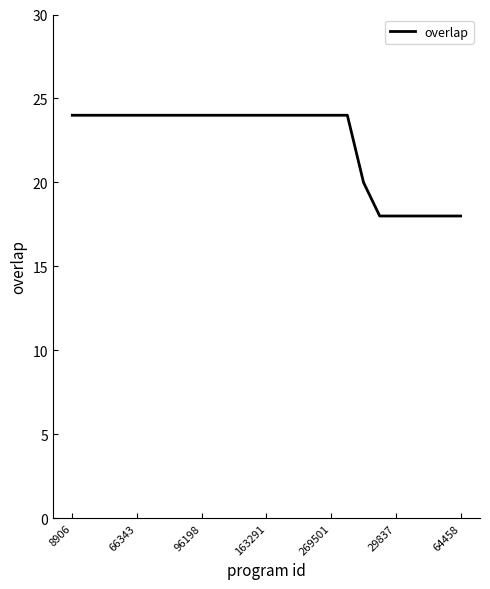

Reading left to right, transcribe all the data shown in this chart.

24	24	24	24	24	24	24	24	24	24	24	24	24	24	24	24	24	24	20	18	18	18	18	18	18